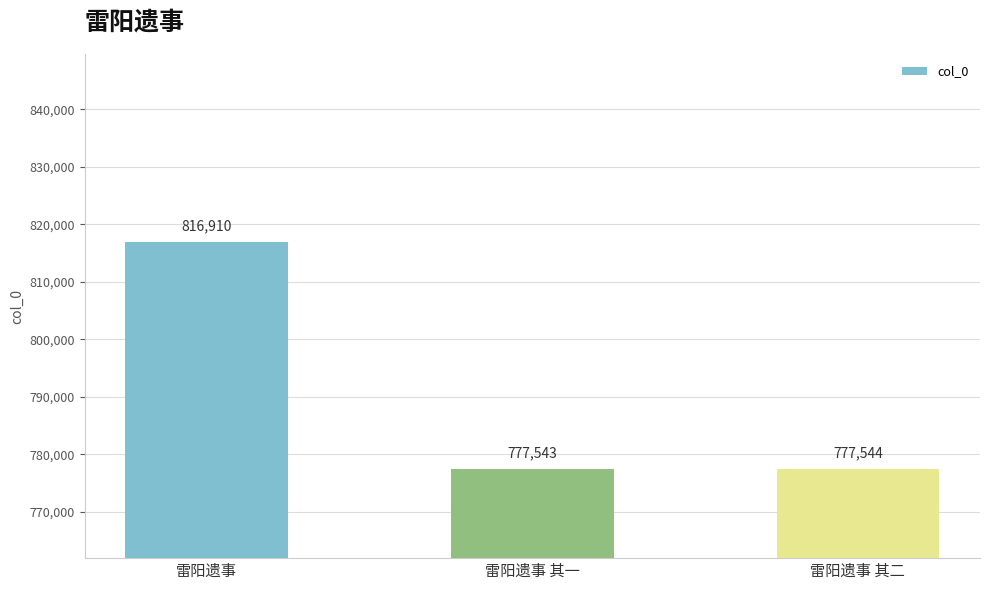

Which has a higher value, 雷阳遗事 其二 or 雷阳遗事 其一?

雷阳遗事 其二